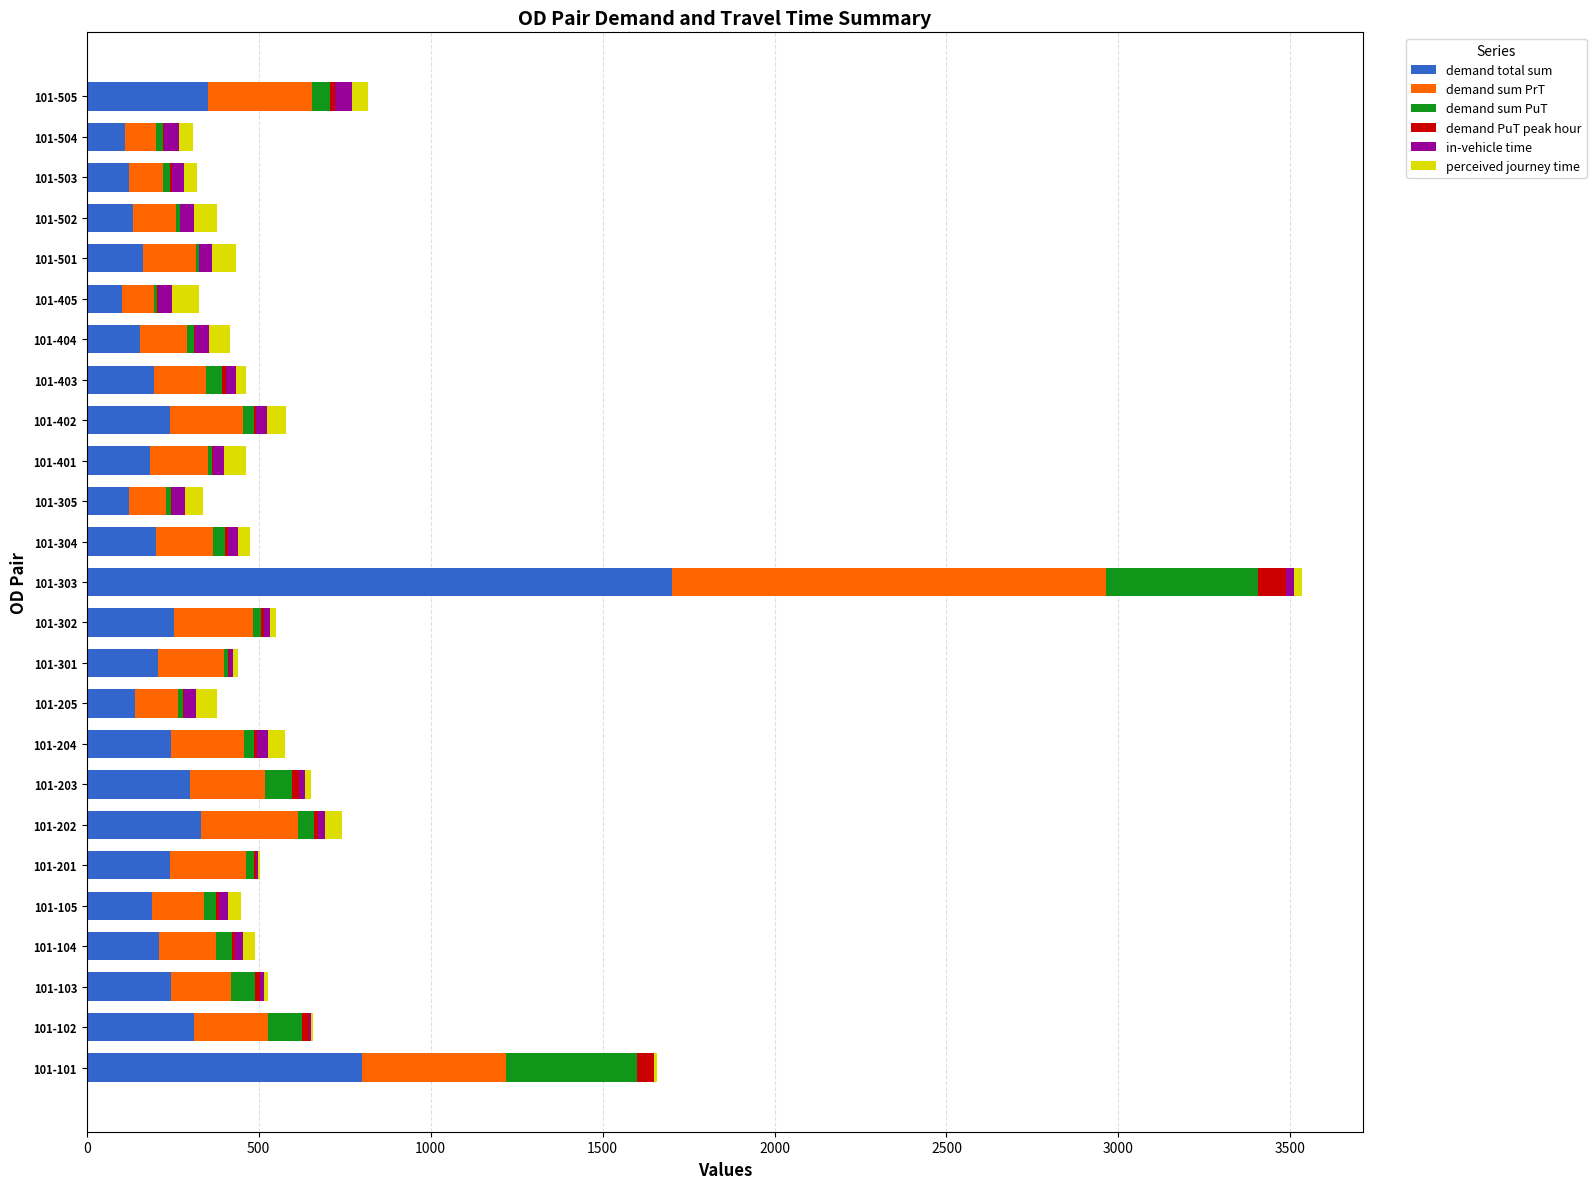

At which label does demand total sum reach its peak?

101-303